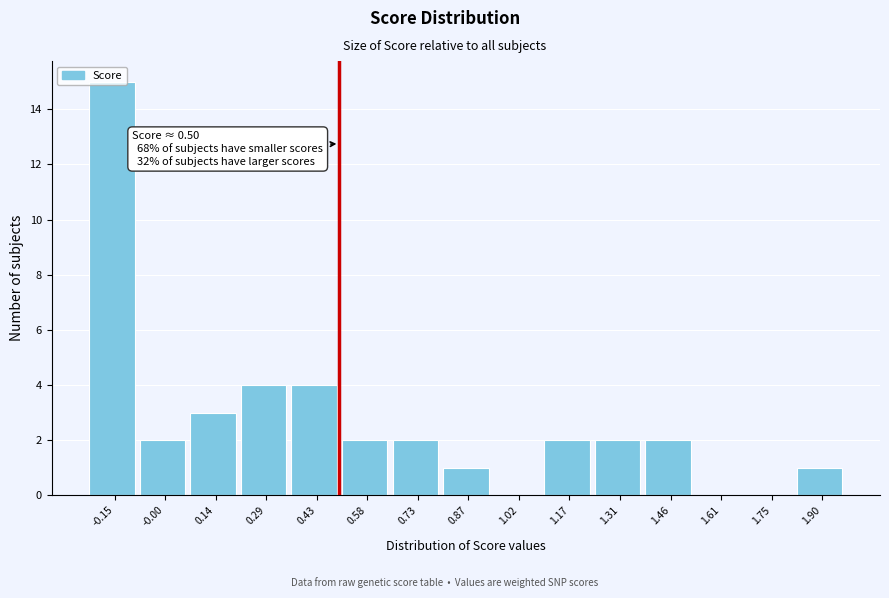

Over which range of the x-axis is the bar tallest?

-0.22 to -0.08